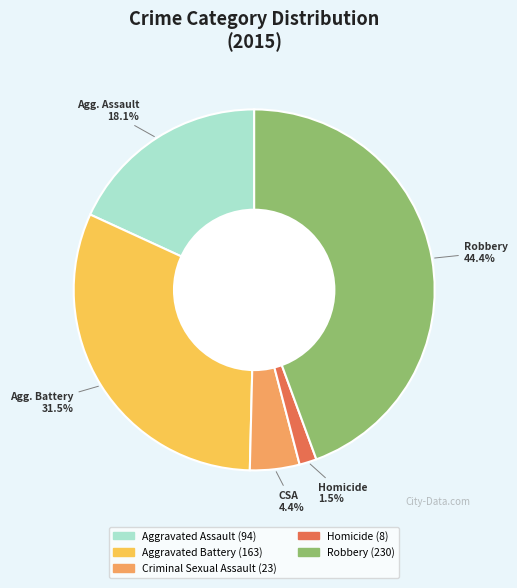

Is there a majority slice in this chart?

No